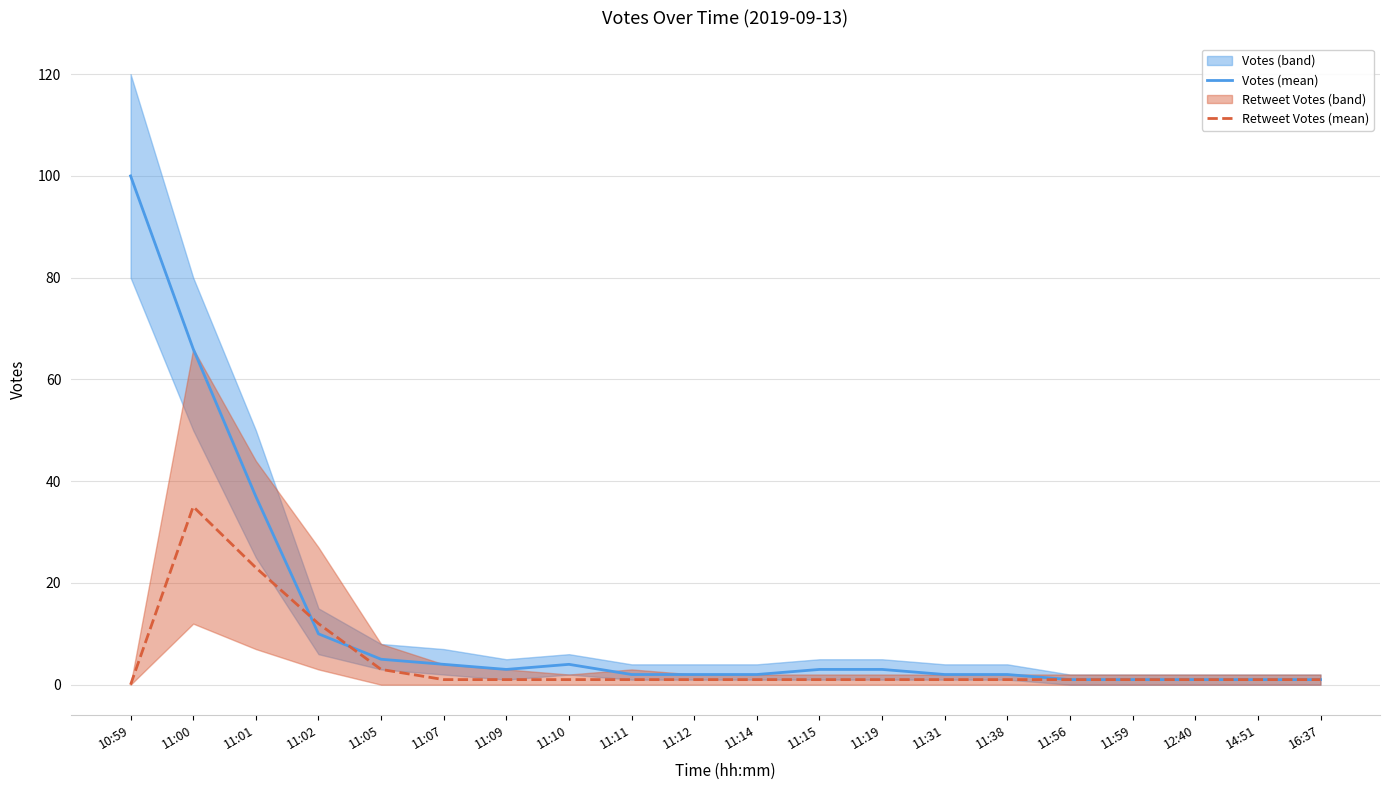

Reading left to right, extract all data points from this chart.

Votes (mean): 100	66	37	10	5	4	3	4	2	2	2	3	3	2	2	1	1	1	1	1
Retweet Votes (mean): 0	35	23	12	3	1	1	1	1	1	1	1	1	1	1	1	1	1	1	1